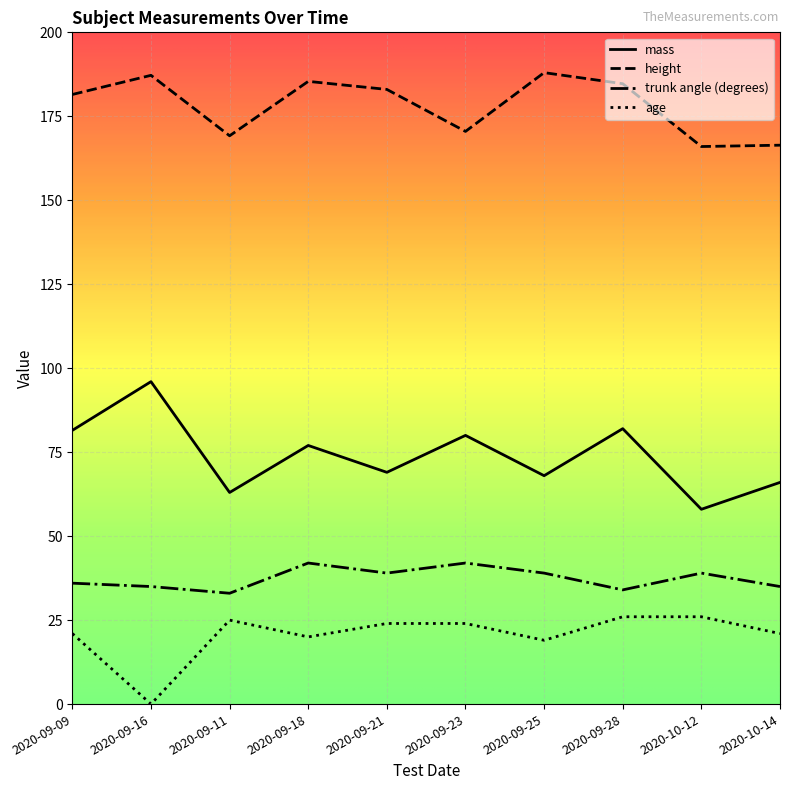

Does the chart have visible grid lines?

Yes